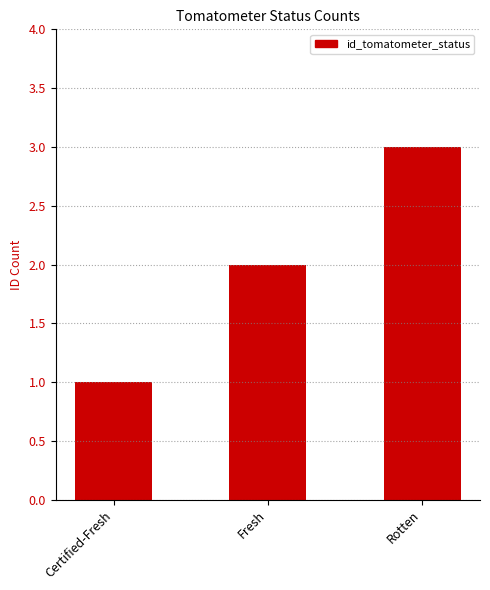

Which has a higher value, Fresh or Rotten?

Rotten